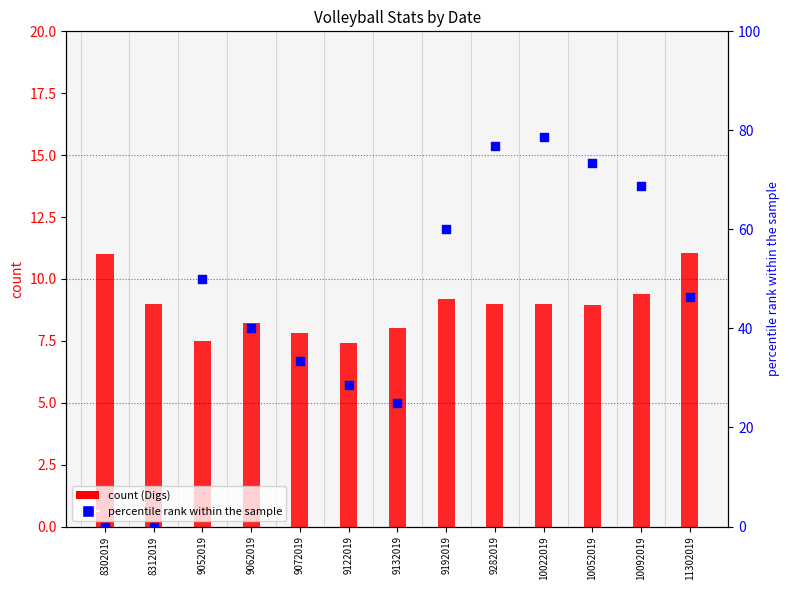

What is the total value across all series at 8302019?

11.0